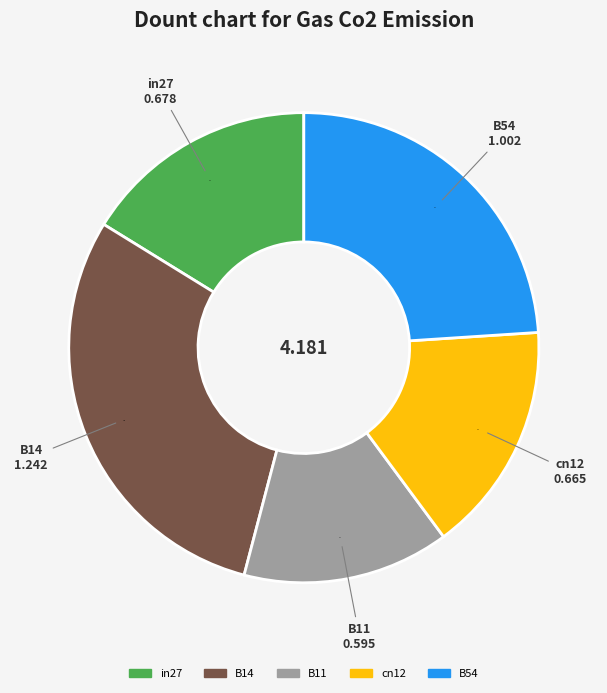

Which category has the biggest portion of the pie?

B14